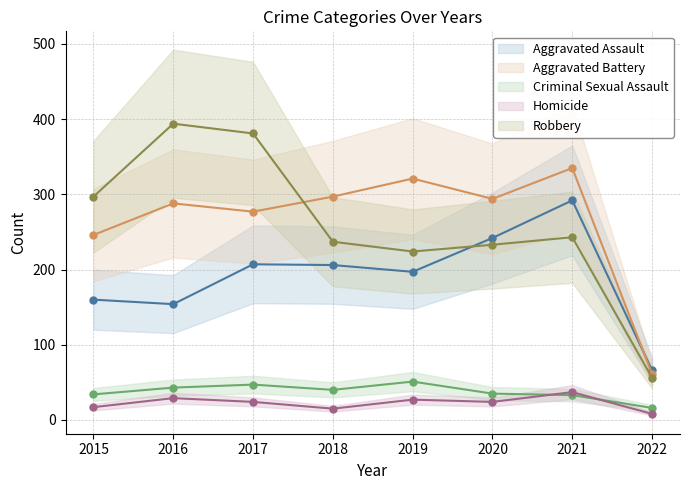

What is the difference between the maximum and minimum values in the Homicide (line) series?

29